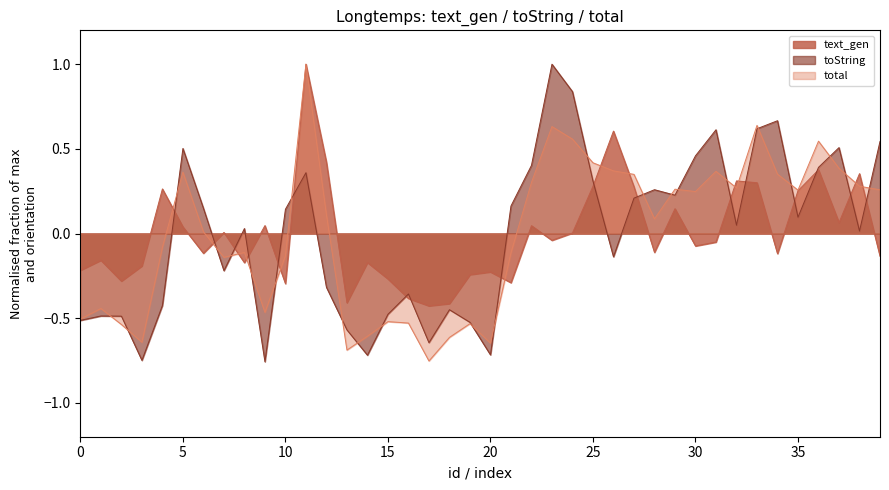

Reading right to left, list all the values displayed in this chart.

text_gen: -0.1	0.4	0.1	0.4	0.3	-0.1	0.3	0.3	-0.1	-0.1	0.1	-0.1	0.3	0.6	0.3	0.0	-0.0	0.0	-0.3	-0.2	-0.2	-0.4	-0.4	-0.4	-0.3	-0.2	-0.4	0.4	1.0	-0.3	0.0	-0.2	0.0	-0.1	0.0	0.3	-0.2	-0.3	-0.2	-0.2
toString: 0.5	0.0	0.5	0.4	0.1	0.7	0.6	0.0	0.6	0.5	0.2	0.3	0.2	-0.1	0.3	0.8	1.0	0.4	0.2	-0.7	-0.5	-0.4	-0.6	-0.4	-0.5	-0.7	-0.6	-0.3	0.4	0.1	-0.8	0.0	-0.2	0.1	0.5	-0.4	-0.7	-0.5	-0.5	-0.5
total: 0.3	0.3	0.4	0.5	0.3	0.4	0.6	0.3	0.4	0.2	0.3	0.1	0.3	0.4	0.4	0.6	0.6	0.3	-0.1	-0.6	-0.5	-0.6	-0.8	-0.5	-0.5	-0.6	-0.7	0.1	1.0	-0.1	-0.5	-0.1	-0.1	0.0	0.4	-0.1	-0.6	-0.5	-0.4	-0.5